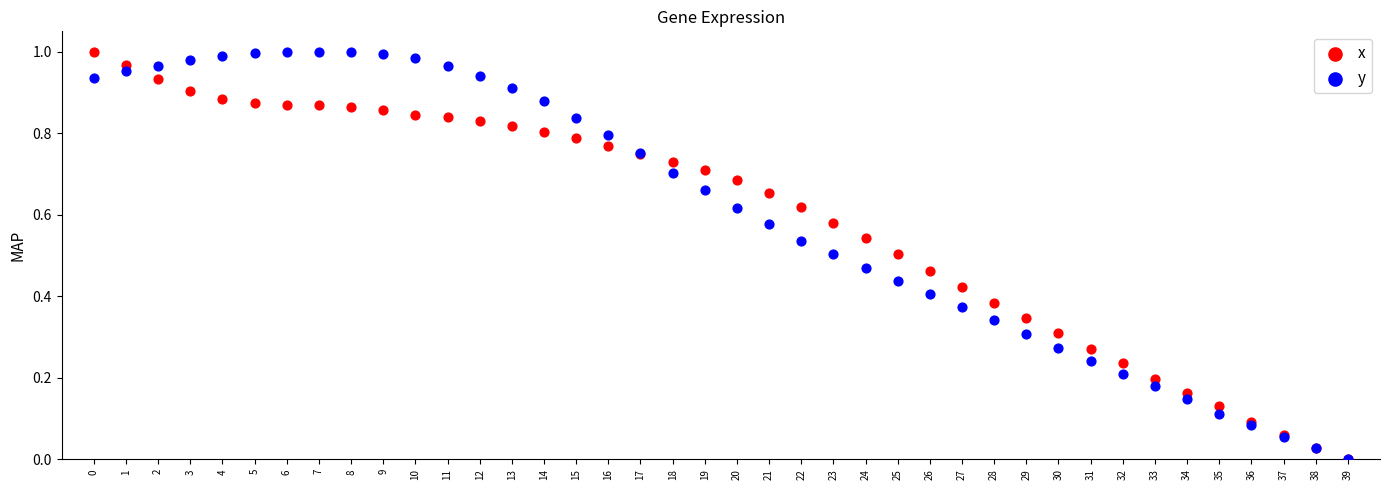

What are all the series names shown in the legend?

x, y